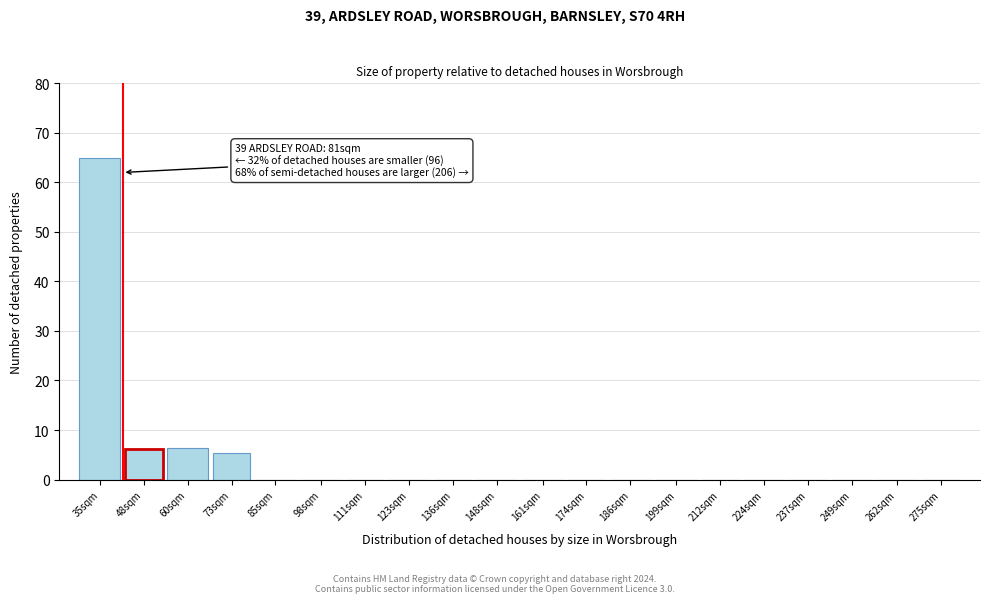

The value at 123sqm is 29.4. True or false?

False